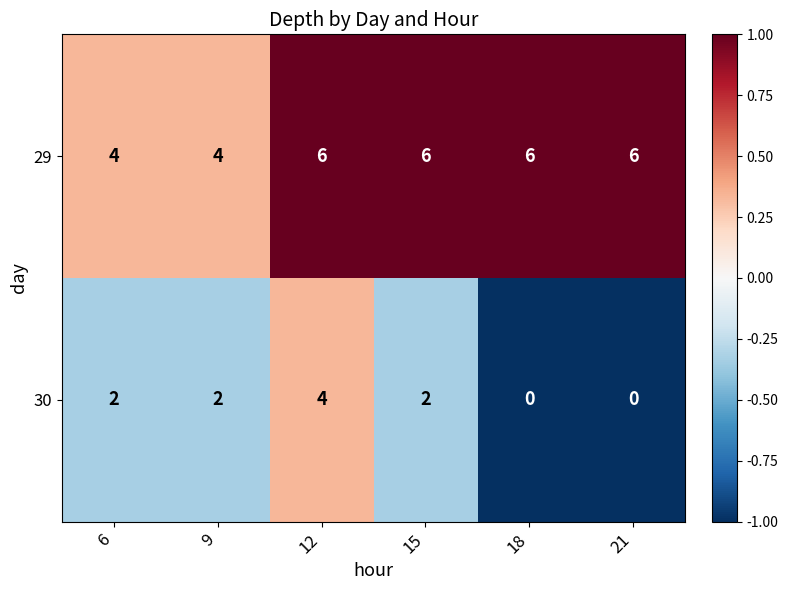

Count the number of categories in the chart.

6